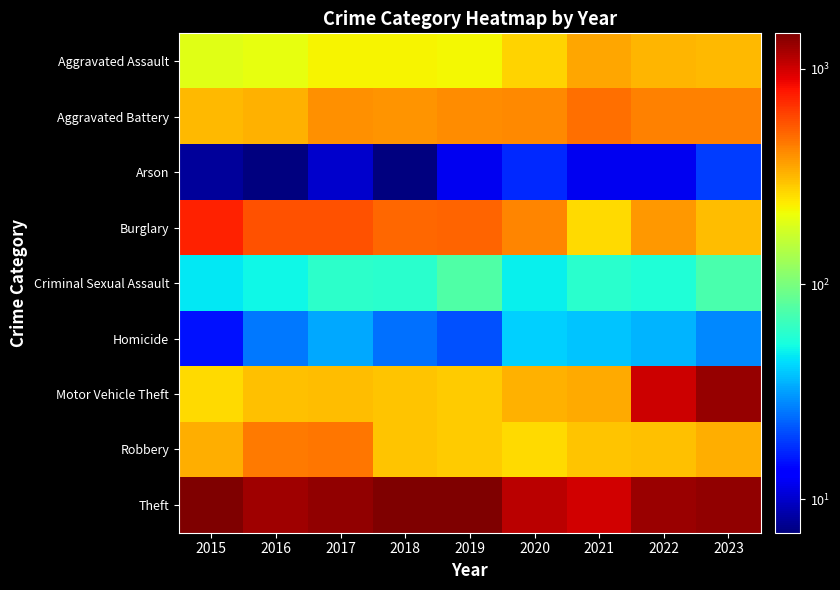

Which category has the highest value across all series?

2015